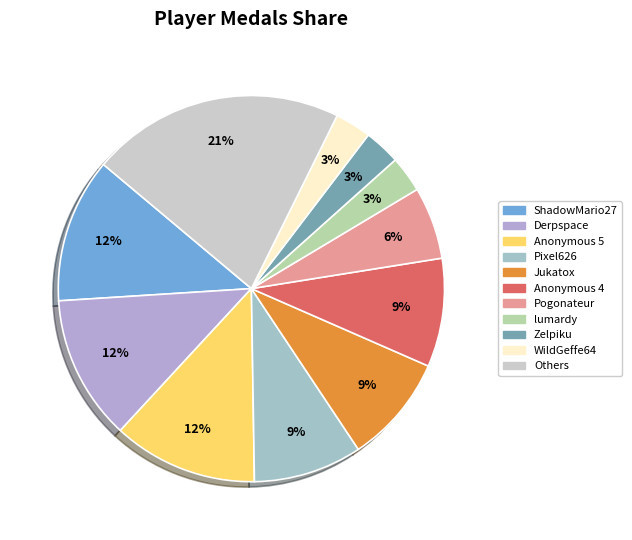

Do Pogonateur and Derpspace together represent more than half of the pie?

No